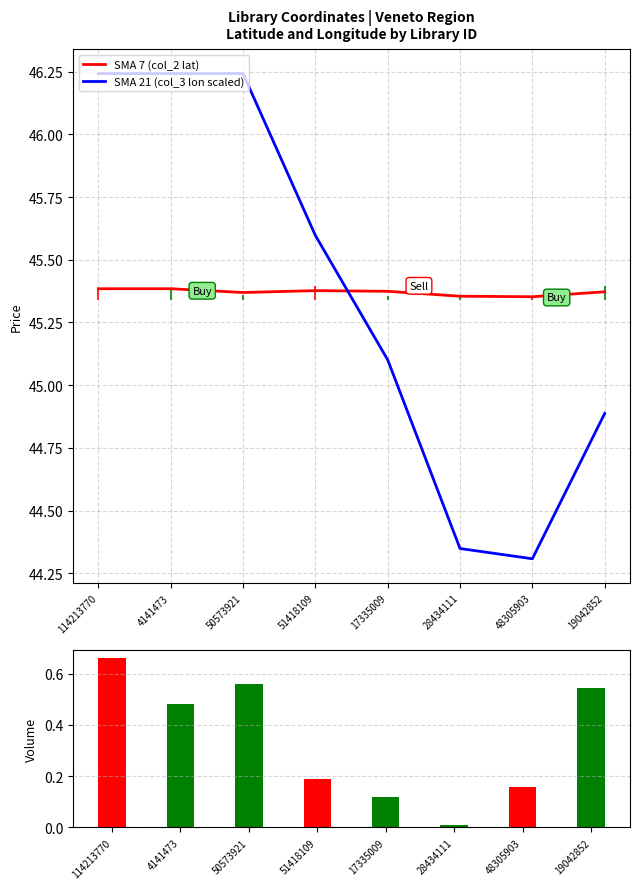

What is the sum of all col_3 (volume proxy) values?

2.7